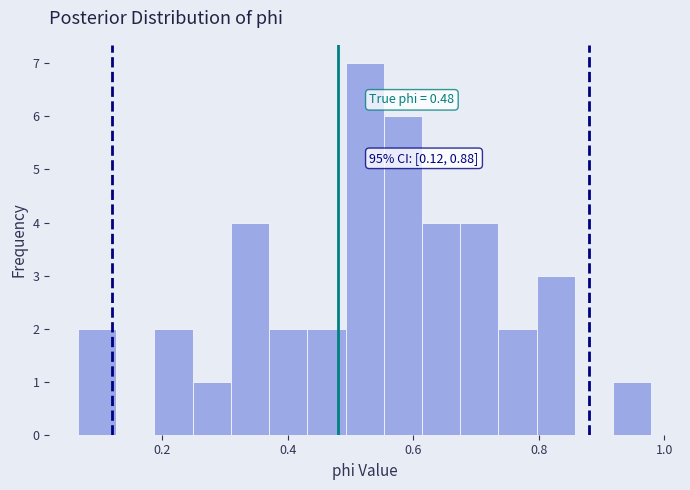

Read against the x-axis, roughly where is the centre of the tallest bar?

0.52